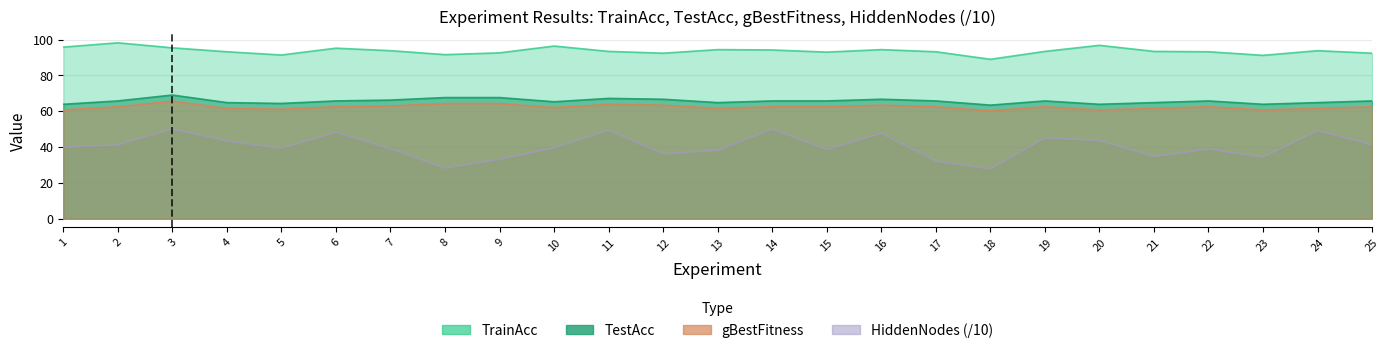

Between 13 and 21, which series saw the biggest shift?

HiddenNodes